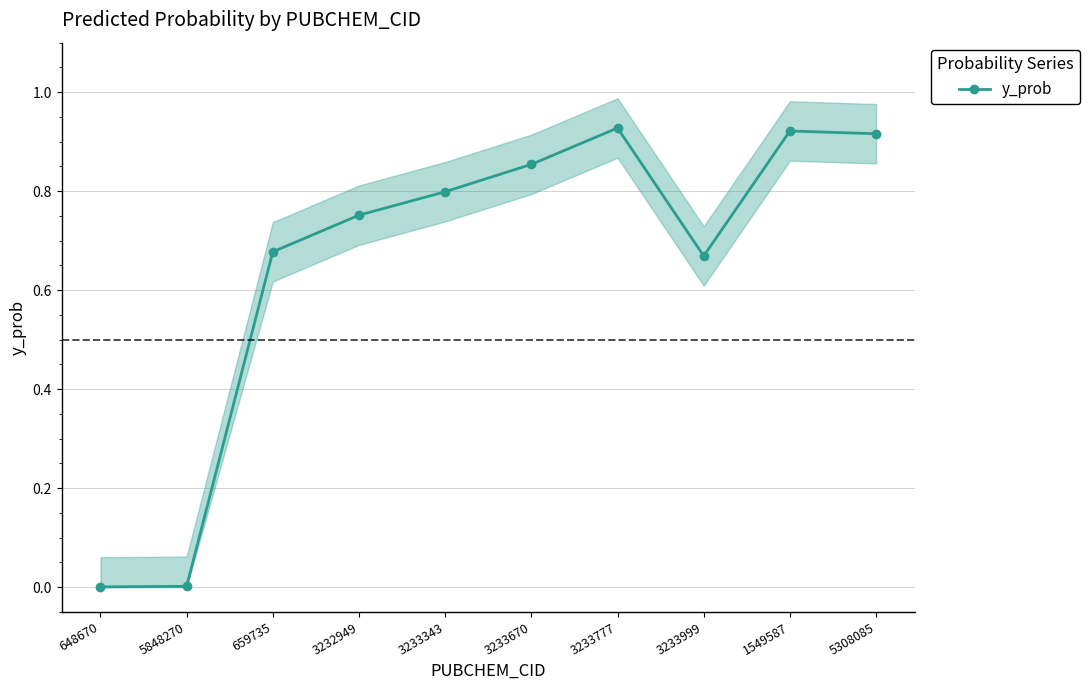

How many interior local valleys (lower than both neighbors) does the data have?

1